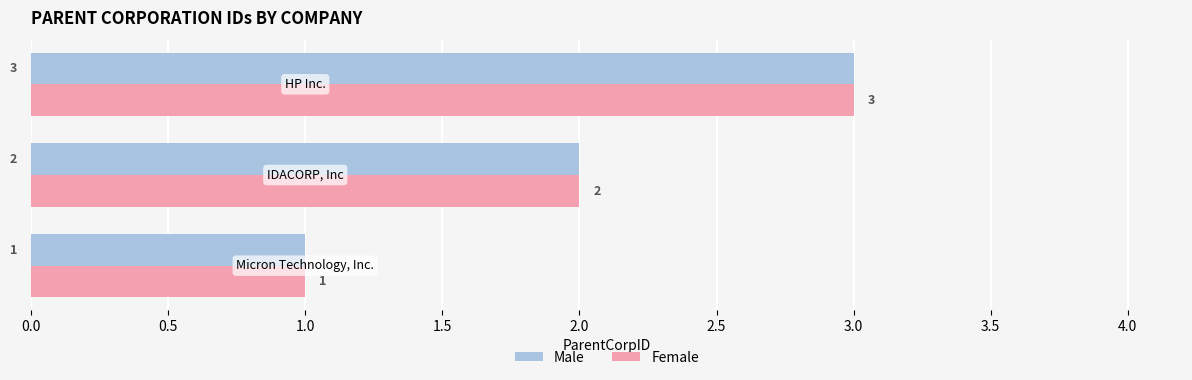

What are all the series names shown in the legend?

Male, Female